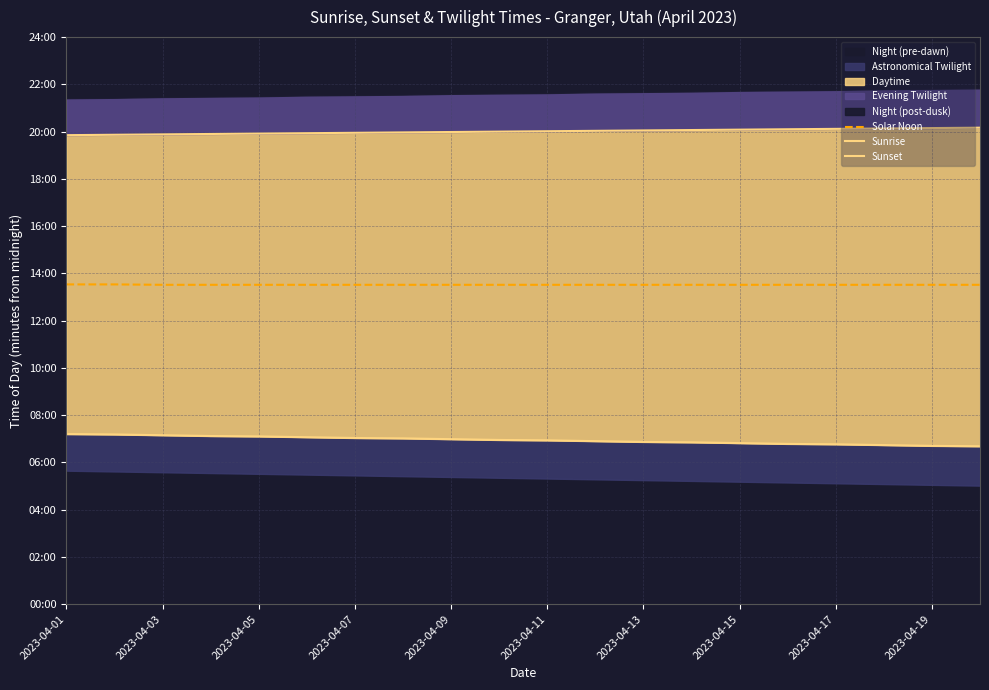

At which category does the chart reach its minimum across all series?

19